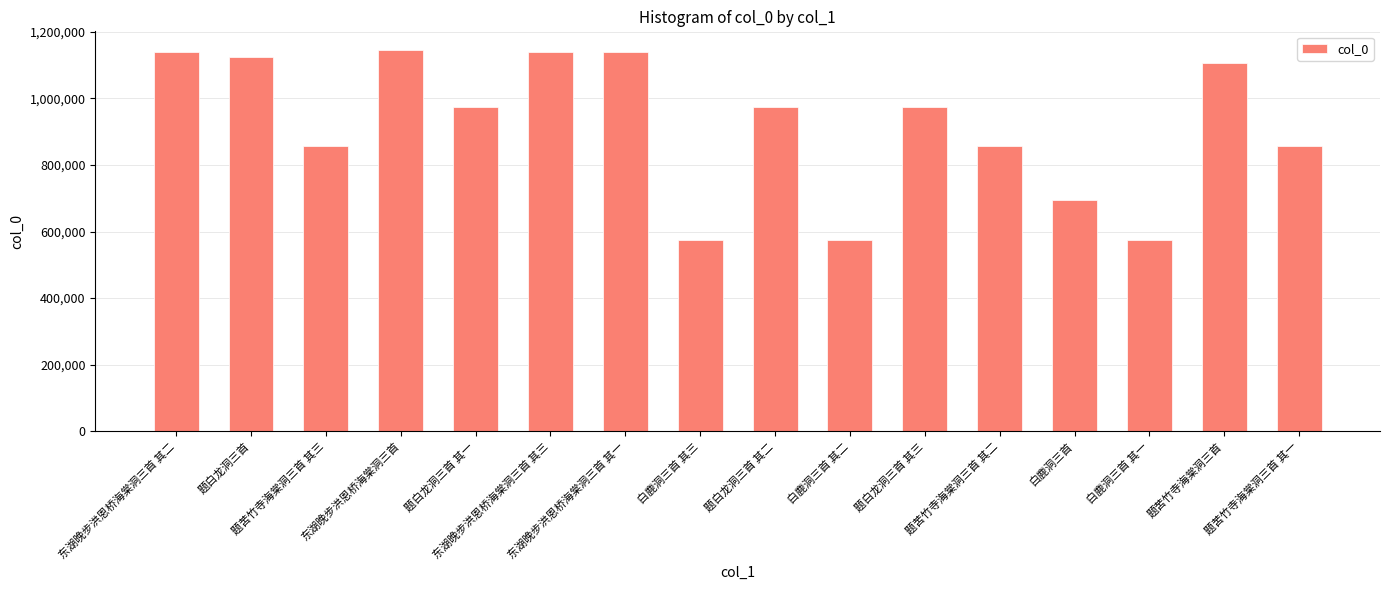

How many distinct data groups are displayed?

1